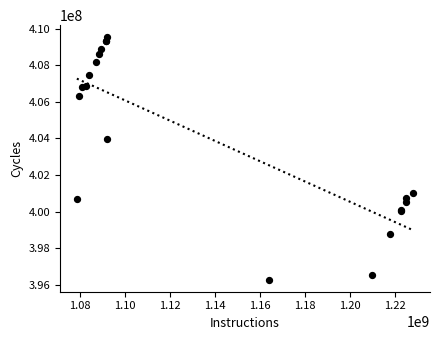

What Y value in the scatter plot is closest to 402906316?

403983685